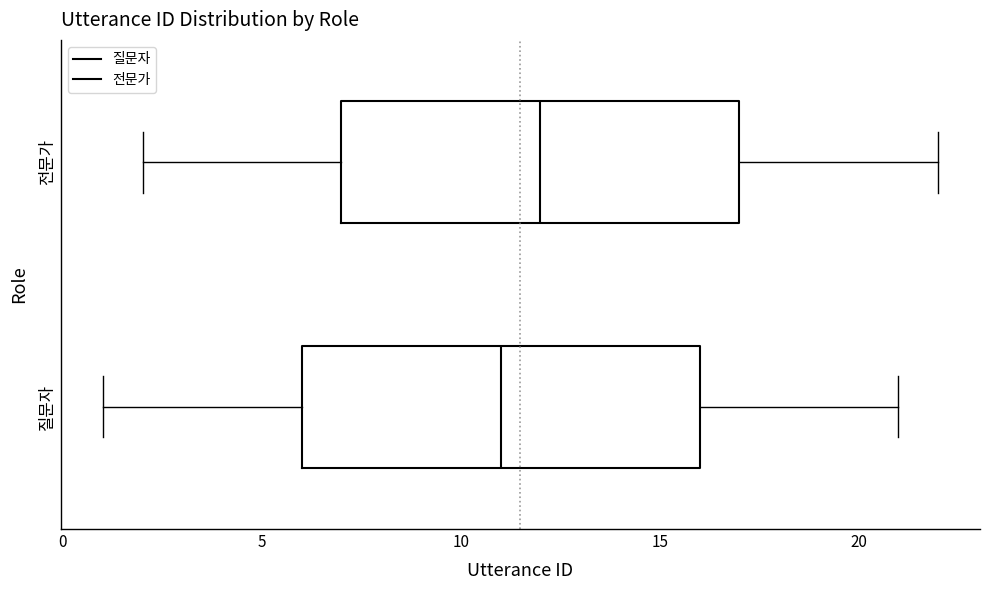

Reading bottom to top, transcribe this box plot: for each box, give where its median line is, the range the box spans, and where its two whiskers end, as read against the x-axis. The values are not printed on the chart, so give them approximately, as read against the axis.

질문자: median 11, box 6 to 16, whiskers 1 to 21
전문가: median 12, box 7 to 17, whiskers 2 to 22